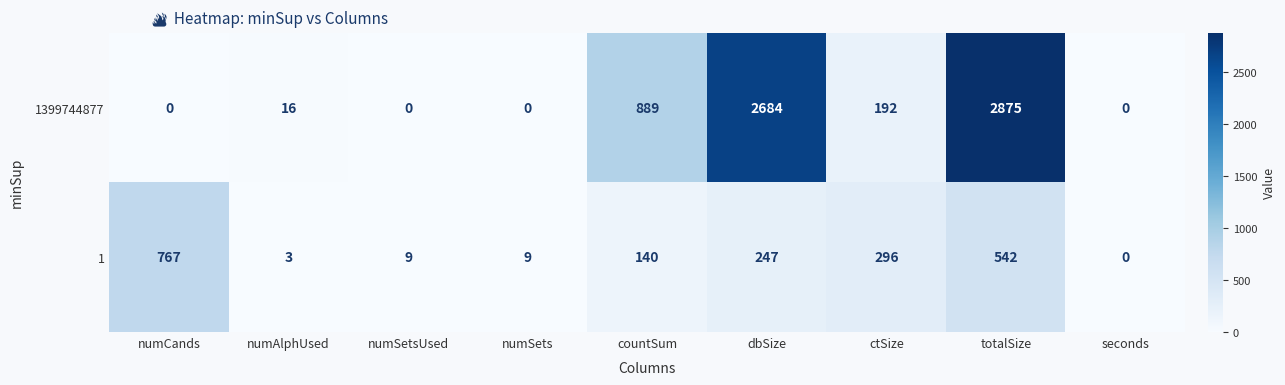

At which category does the chart reach its peak across all series?

totalSize